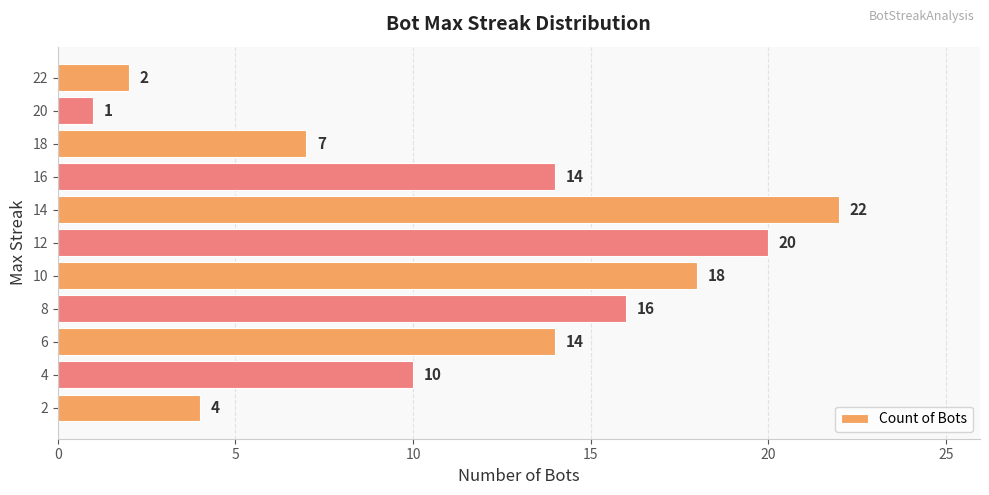

Approximately how many times larger is the value at 10 compared to 4?

1.8